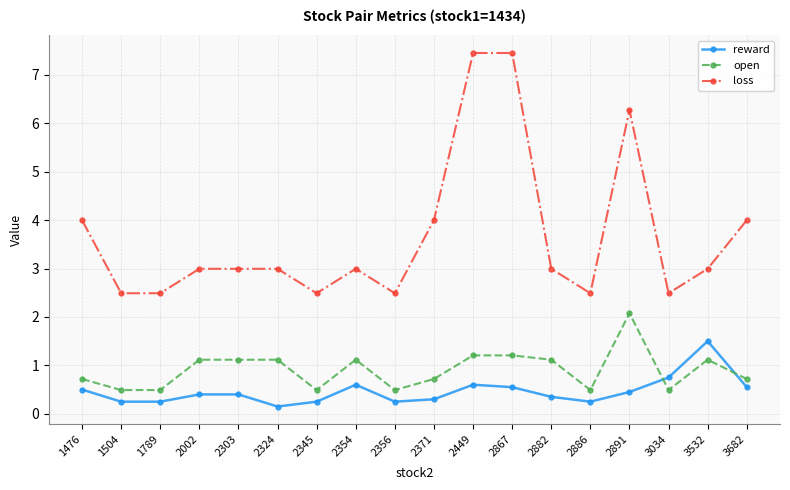

How many reward values are between 0 and 1?

17